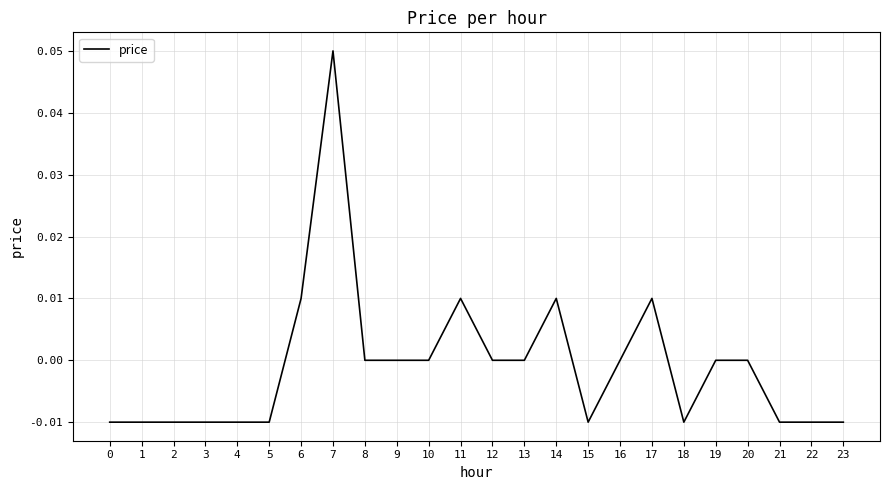

Which category has the highest value across all series?

7